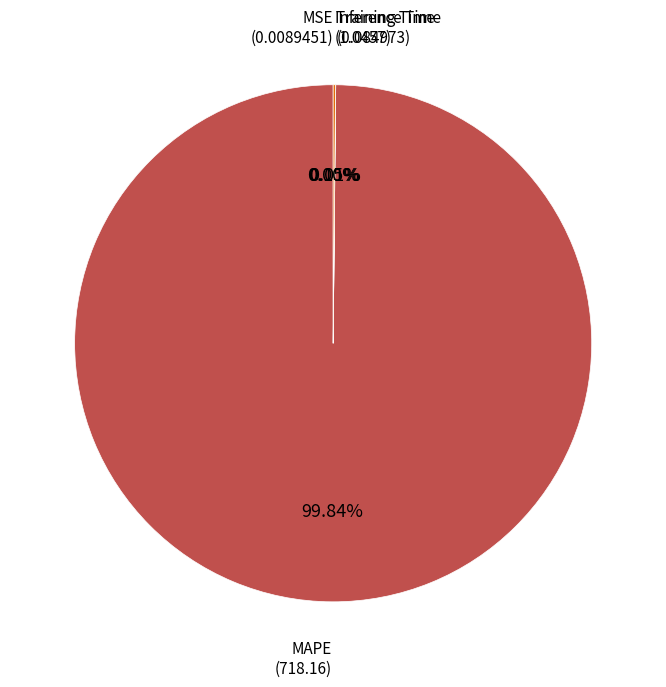

Is there any slice that represents more than half of the pie?

Yes